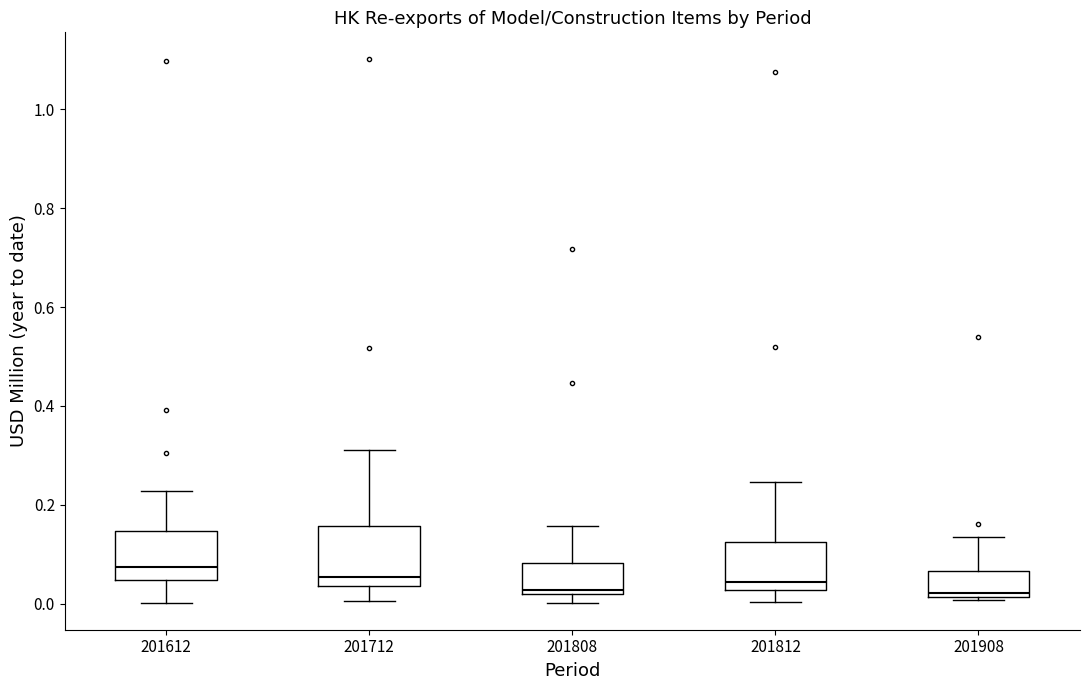

Reading left to right, transcribe this box plot: for each box, give where its median line is, the range the box spans, and where its two whiskers end, as read against the y-axis. The values are not printed on the chart, so give them approximately, as read against the axis.

201612: median 0.08, box 0.04 to 0.14, whiskers 0.00 to 0.22
201712: median 0.06, box 0.04 to 0.16, whiskers 0.00 to 0.32
201808: median 0.02 (just above the box's lower edge), box 0.02 to 0.08, whiskers 0.00 to 0.16
201812: median 0.04, box 0.02 to 0.12, whiskers 0.00 to 0.24
201908: median 0.02 (just above the box's lower edge), box 0.02 to 0.06, whiskers 0.00 to 0.14